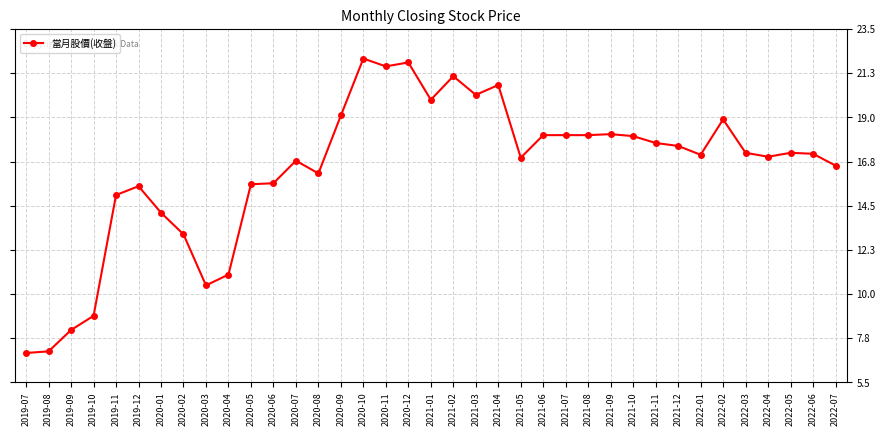

True or false: the data shows 34.0 at 2022-02.

False